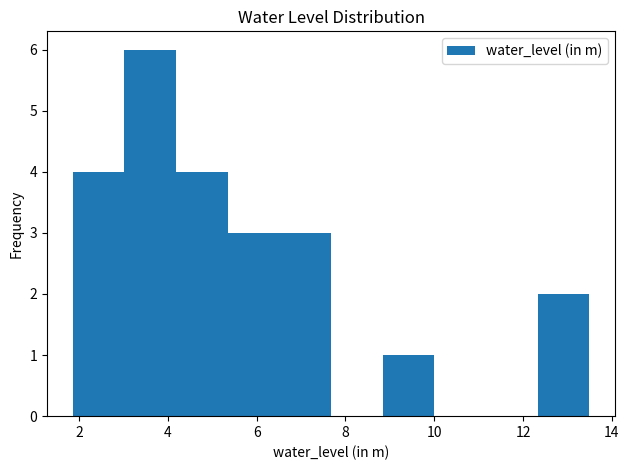

Over which range of the x-axis is the bar tallest?

3.0 to 4.2